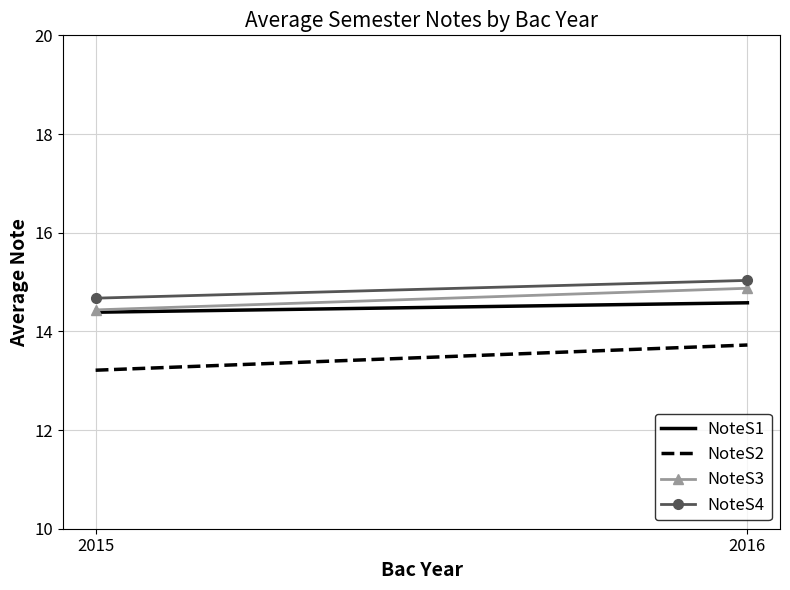

Which has a higher value, 2015 or 2016?

2016